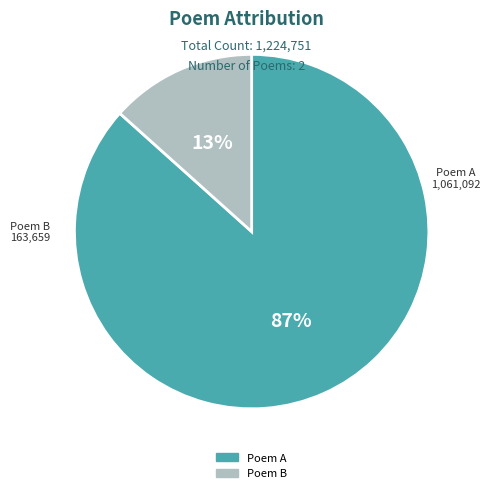

To the nearest percent, what is the average slice percentage?

50%